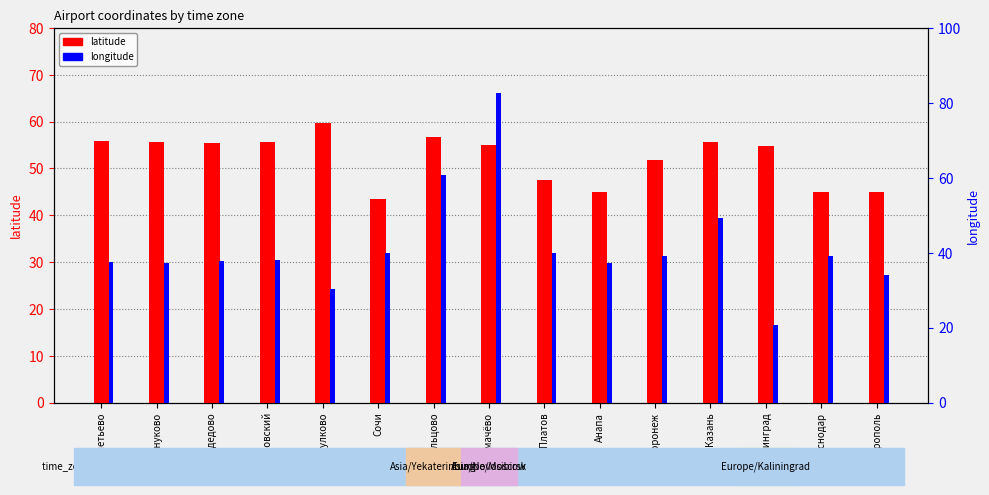

Count the number of data series in this chart.

2